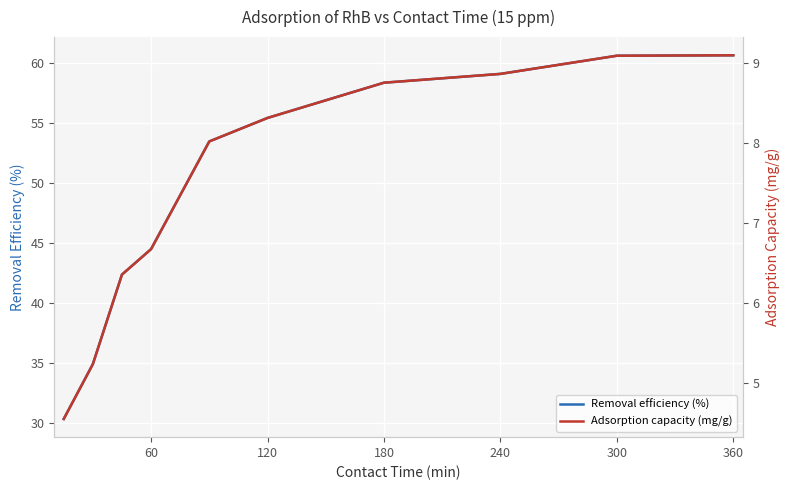

True or false: Adsorption capacity (mg/g) has more than 1 points higher than both neighbors.

False